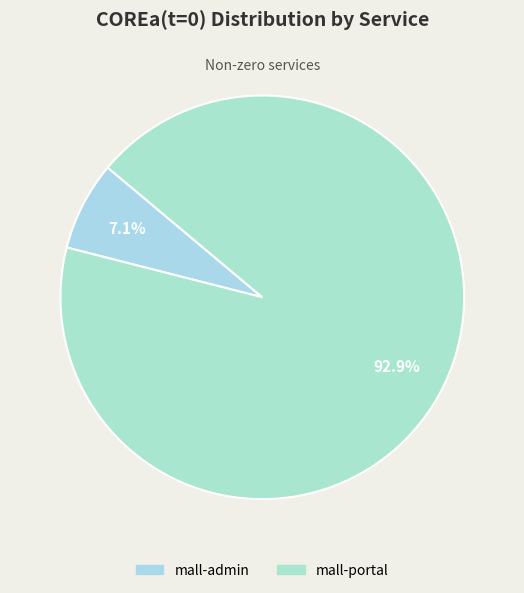

How much of the chart is everything except mall-portal?

7.1%